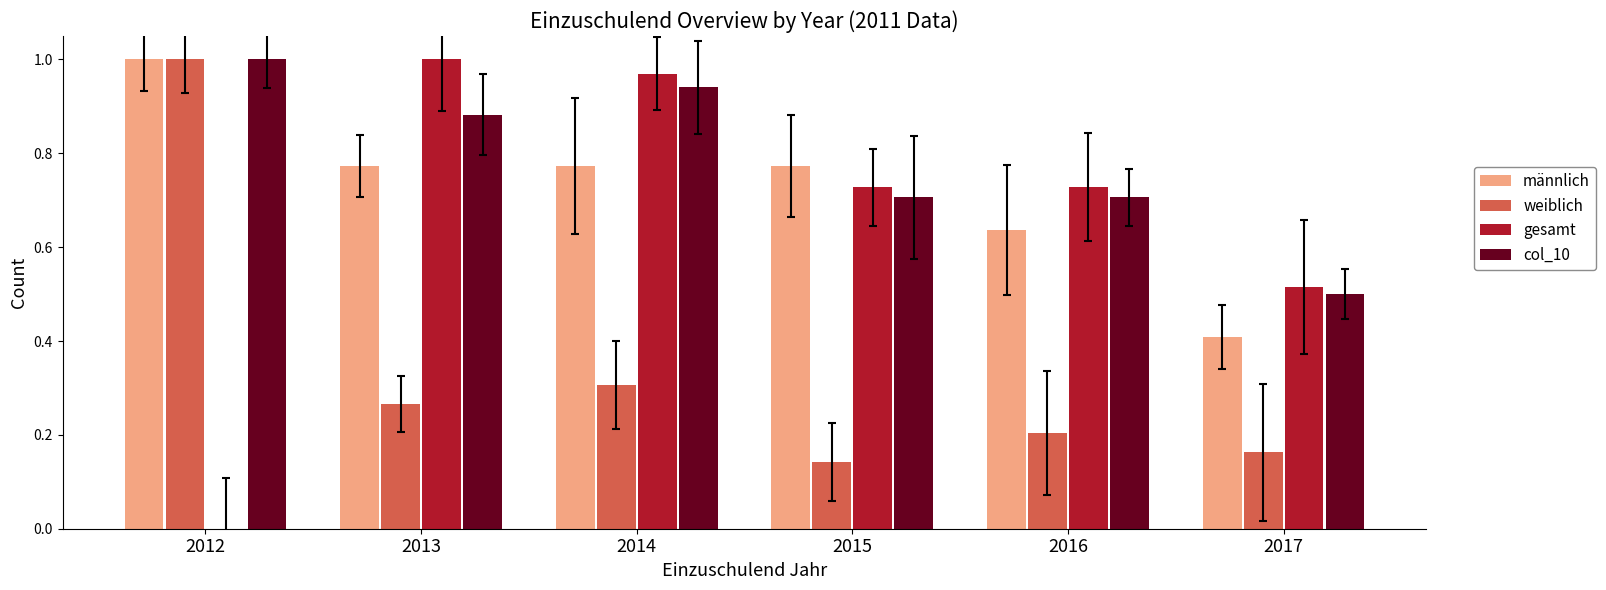

What is the sum of the weiblich values at 2014 and 2012?

1.3